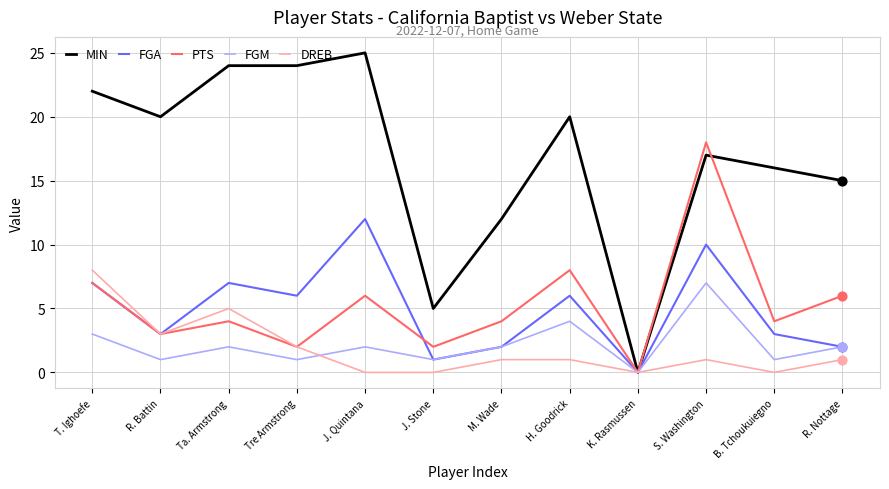

At how many categories does at least one series exceed 2?

11